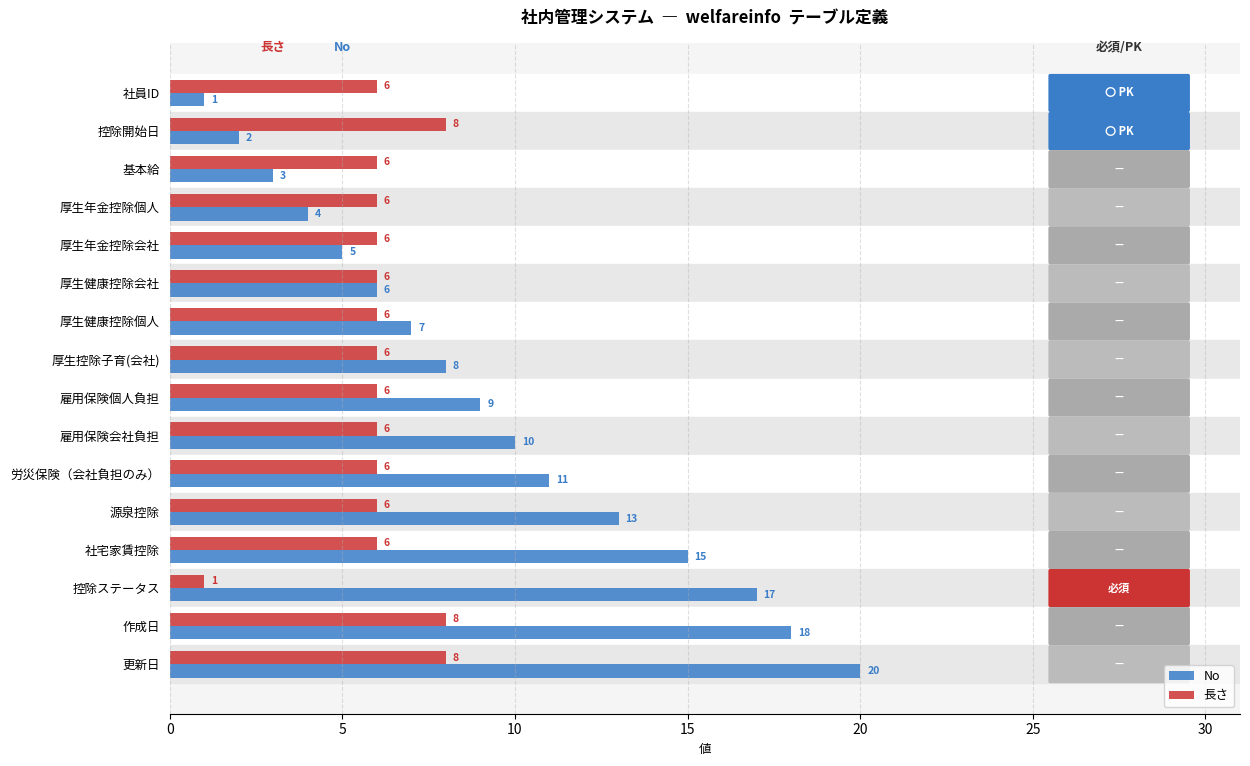

What are all the series names shown in the legend?

No, 長さ